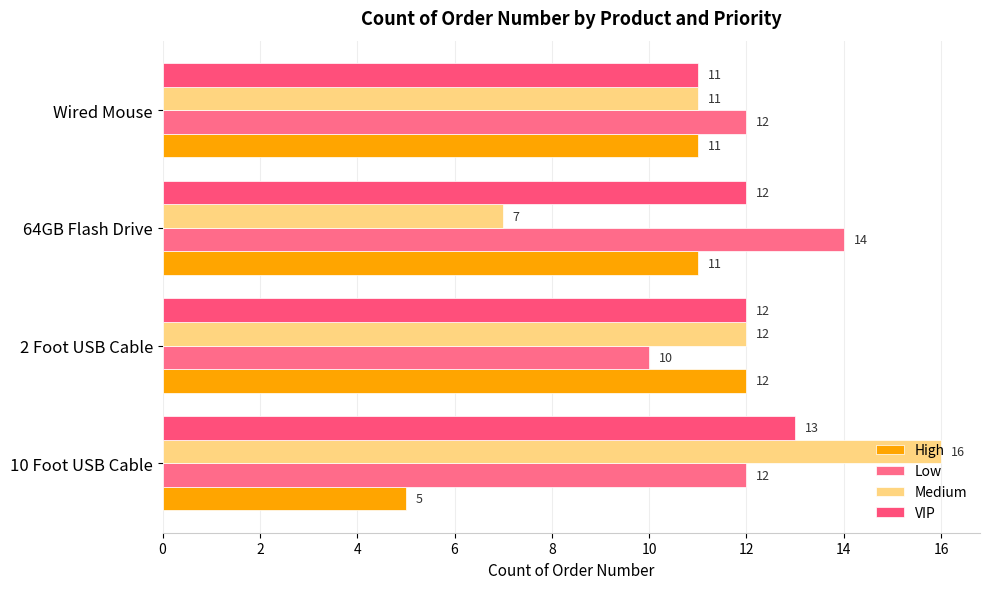

What is the average value of the Medium series?

12